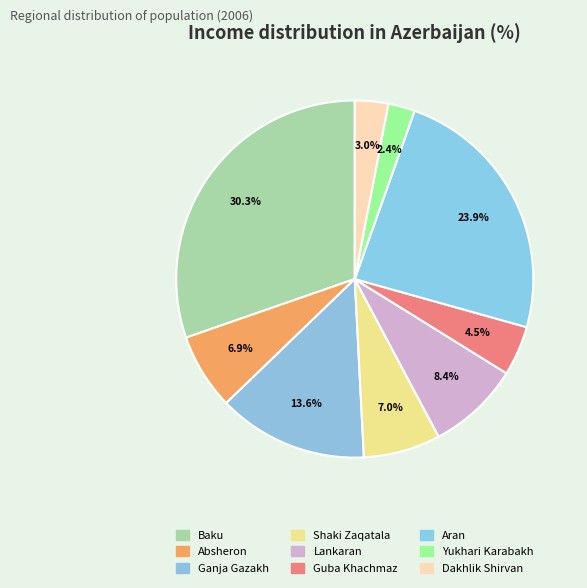

Count the number of slices in the pie.

9